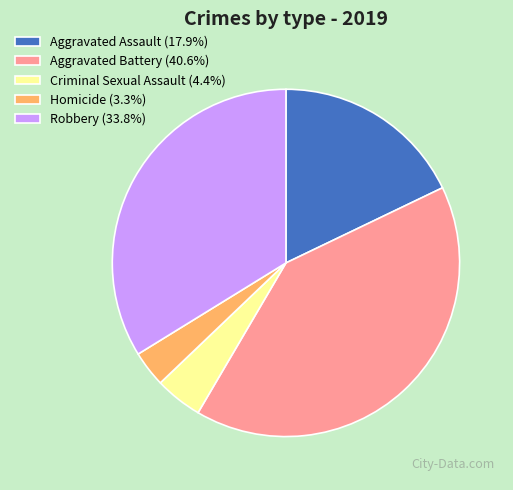

How many slices are in this pie chart?

5